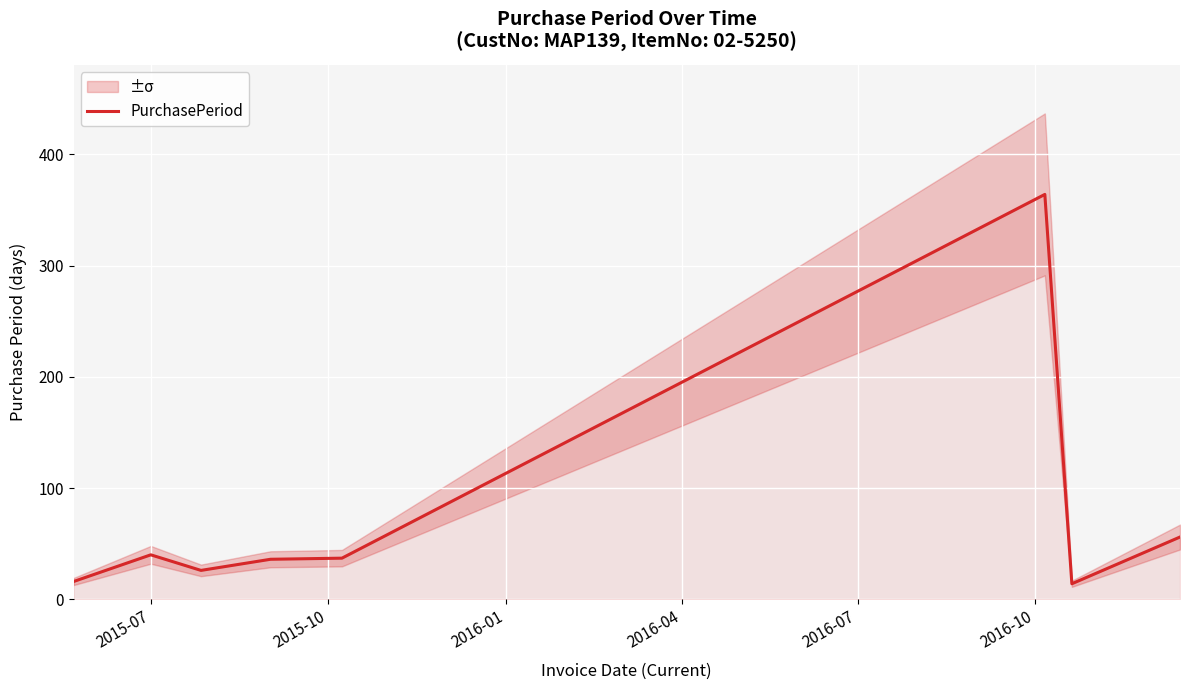

How many data points are less than 37?

4